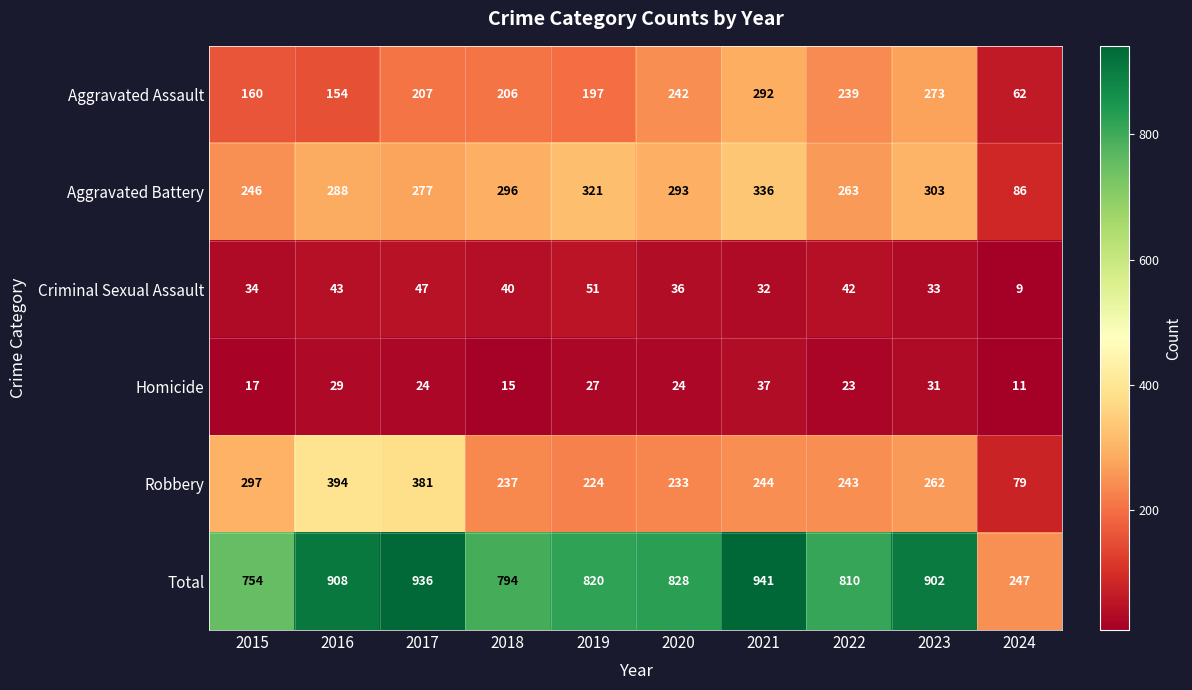

Which series changed the most between 2017 and 2019?

Robbery